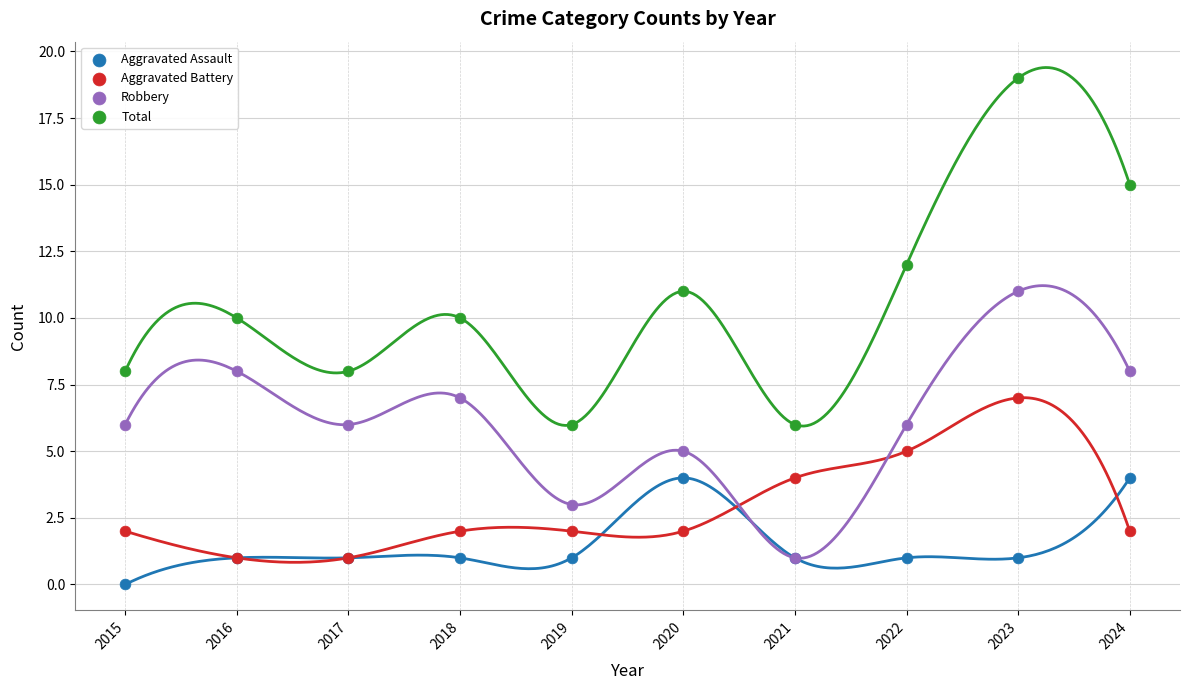

Which series contains the lowest Y value?

Aggravated Assault